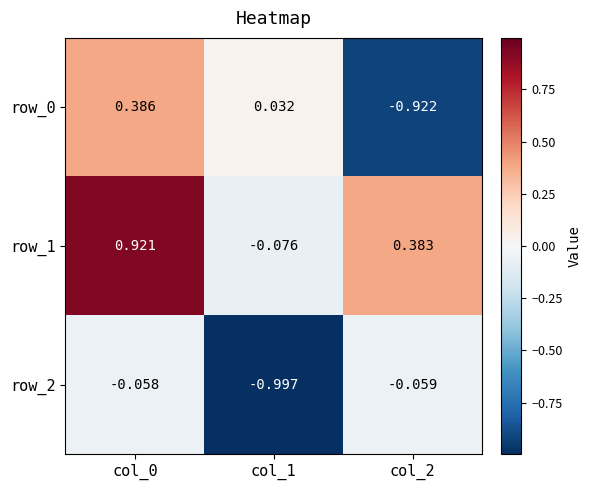

Which series has the largest total across all categories?

row_1